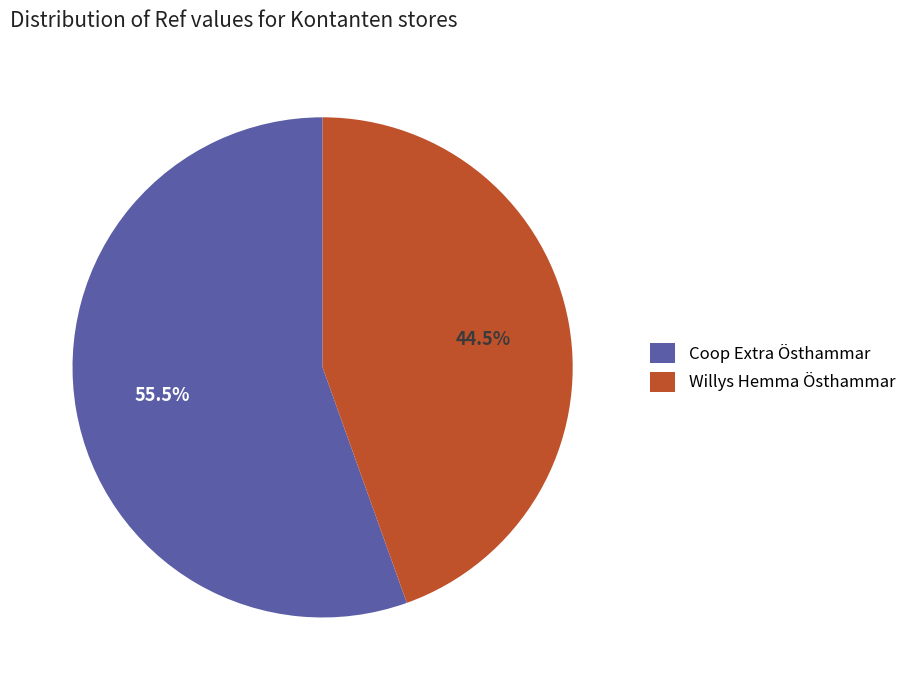

To the nearest percent, what is the difference between the largest and smallest slice percentages?

11%